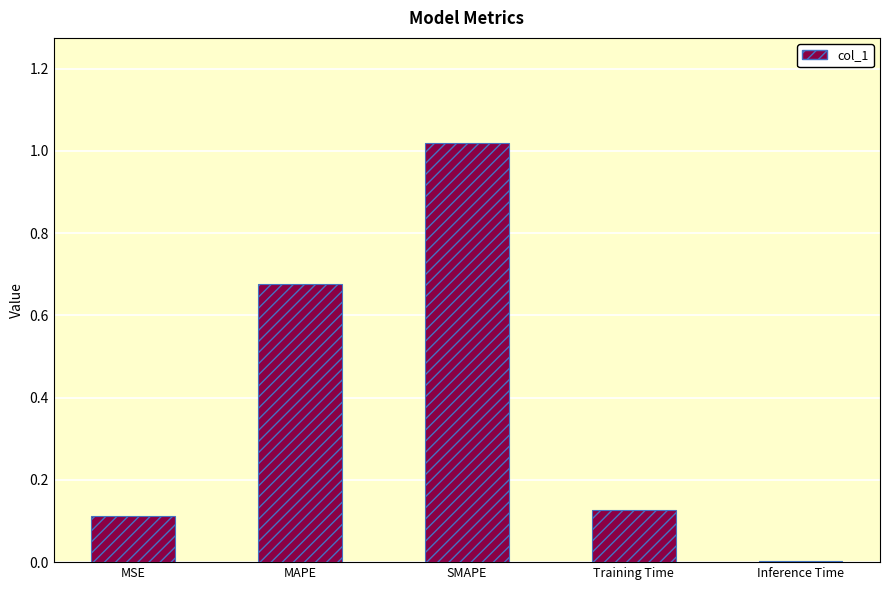

The chart shows a value of 0.1 at Training Time. True or false?

True